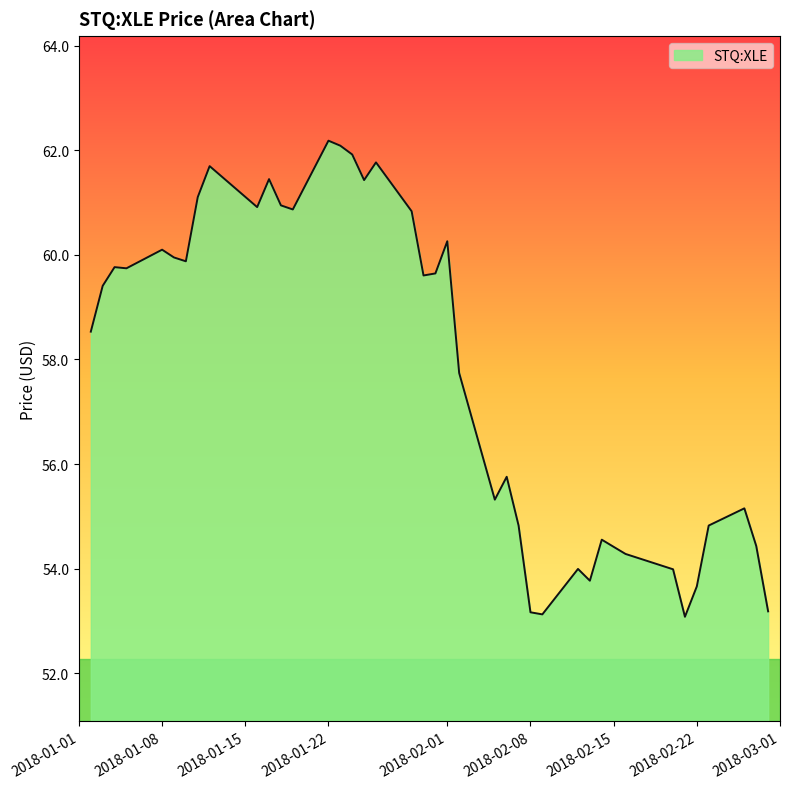

What is the maximum value shown in the chart?

62.2